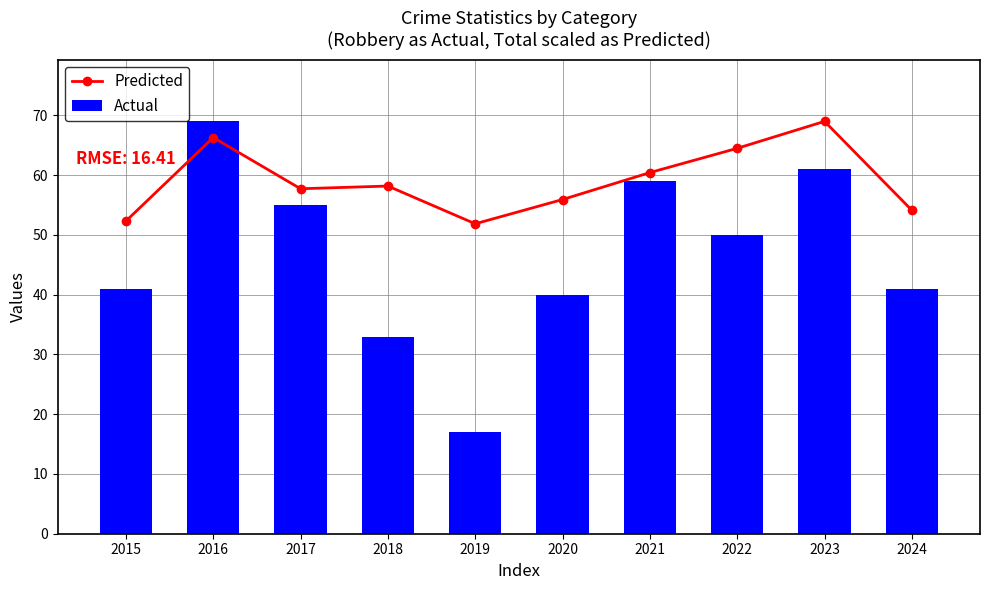

What is the sum of all Predicted values?

590.3